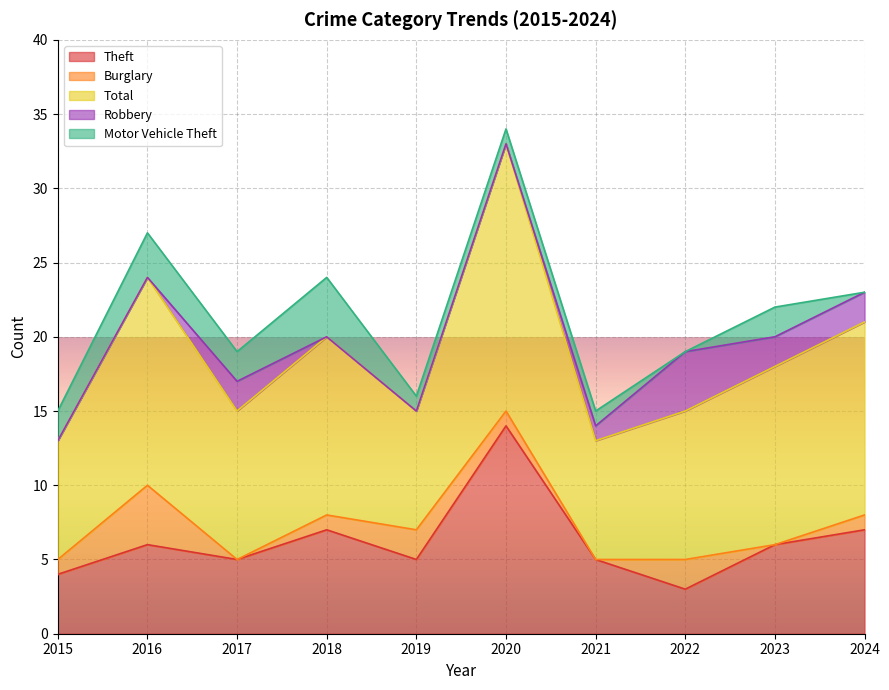

List the series in order of their peak value, highest first.

Total, Theft, Burglary, Robbery, Motor Vehicle Theft